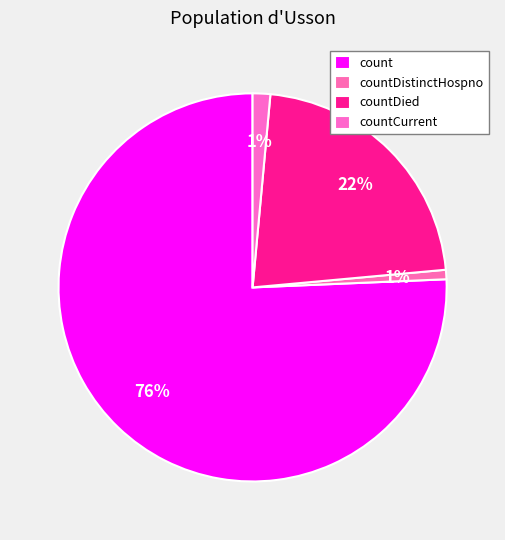

Which slice represents more than half of the pie?

count